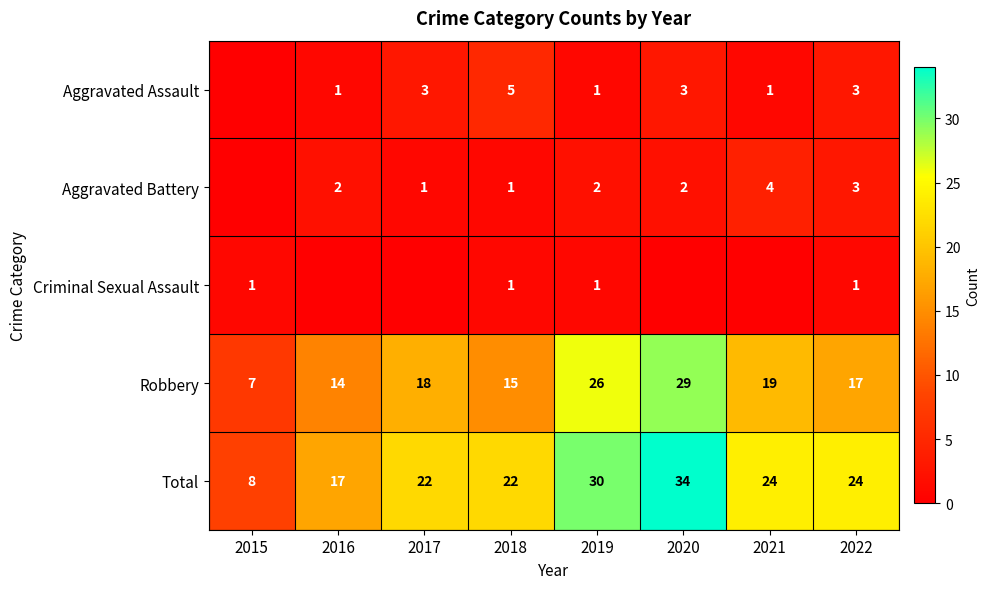

At how many categories does at least one series exceed 0?

8